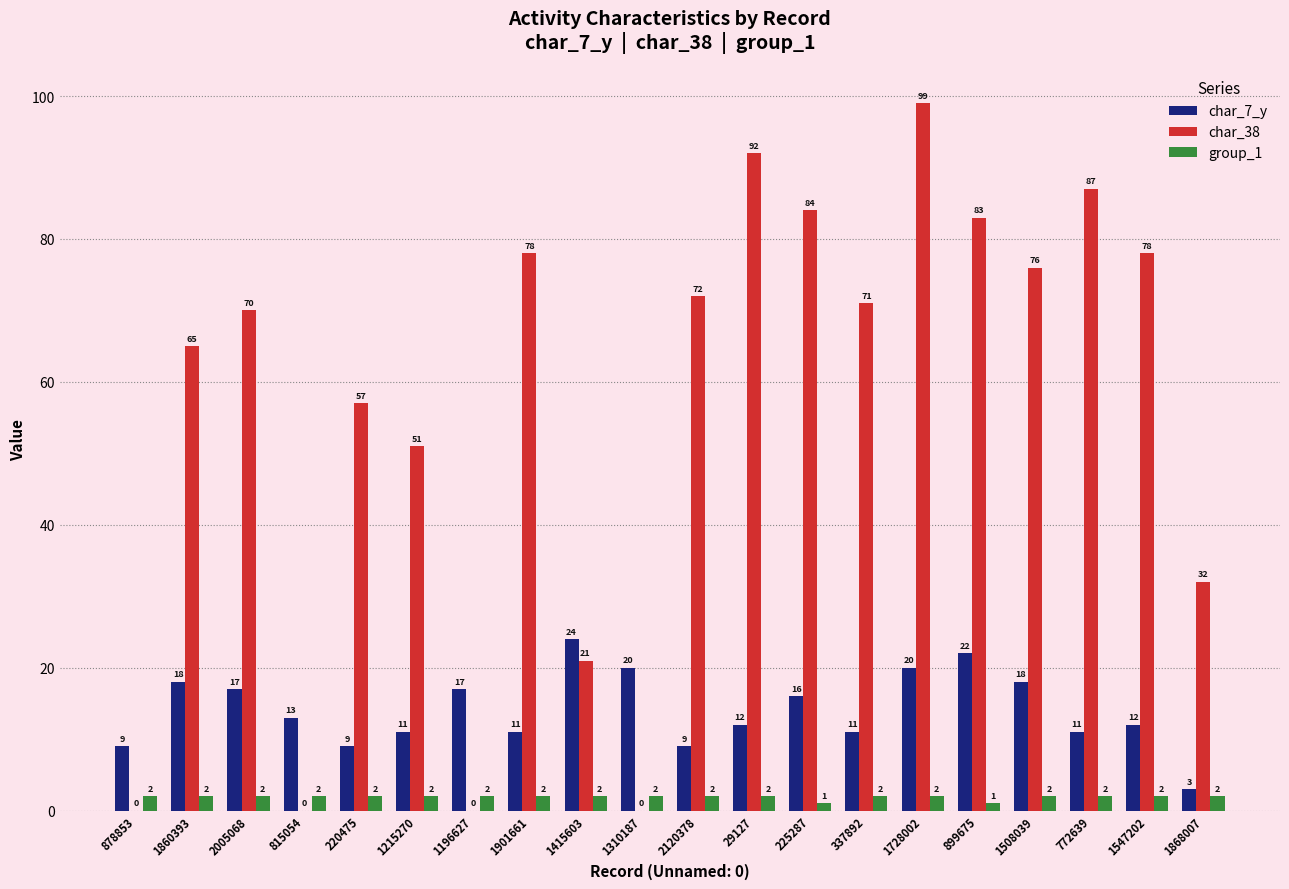

What is the maximum value shown in the chart?

99